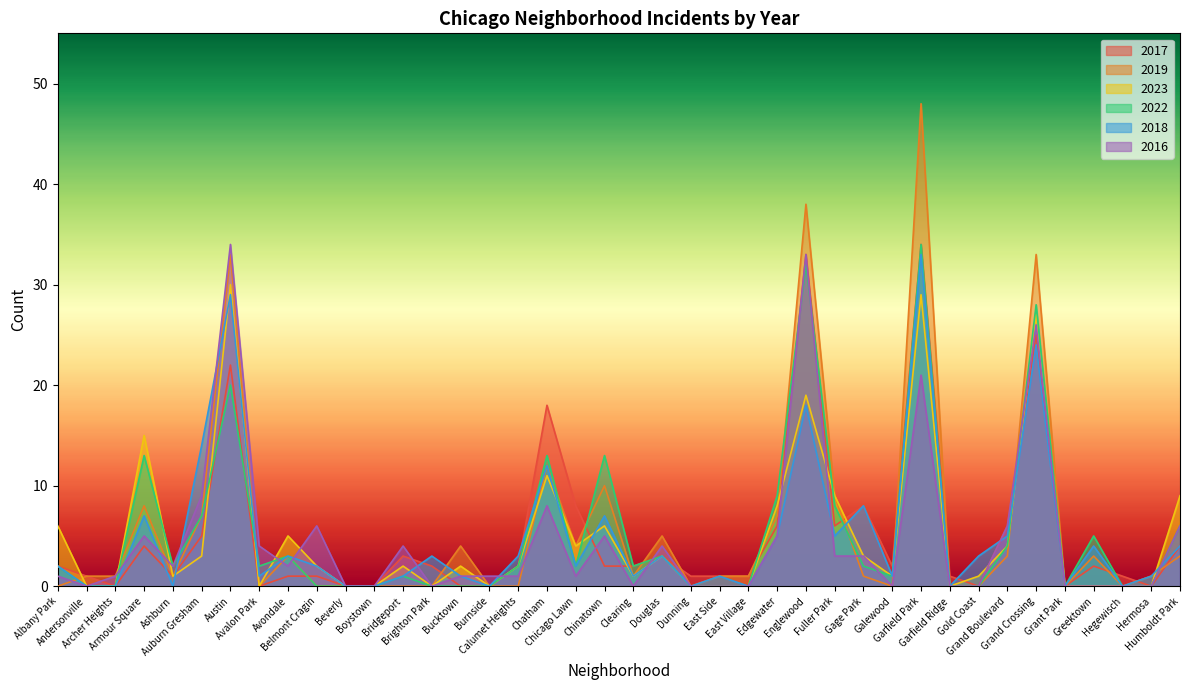

What is the spread (max minus min) of values at Belmont Cragin?

6